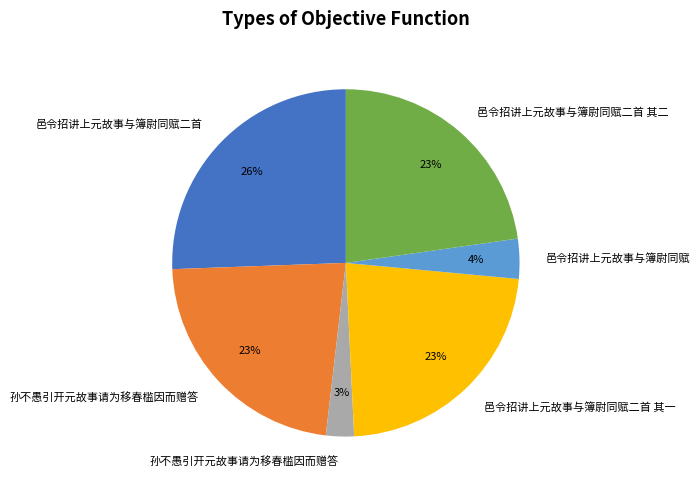

To the nearest percent, what is the average slice percentage?

17%